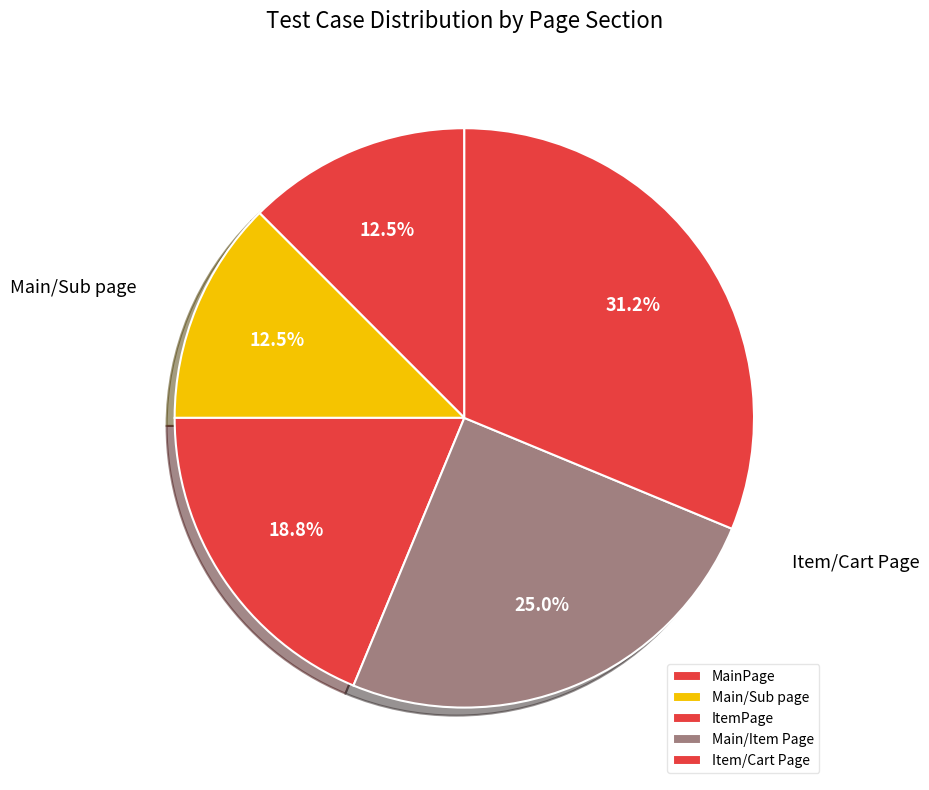

Which slice is the largest?

Item/Cart Page